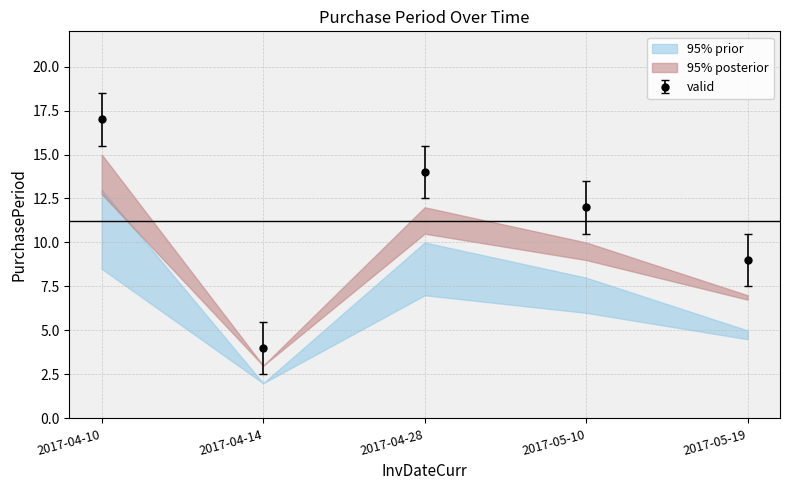

How many points are lower than both their immediate neighbors (excluding endpoints)?

1